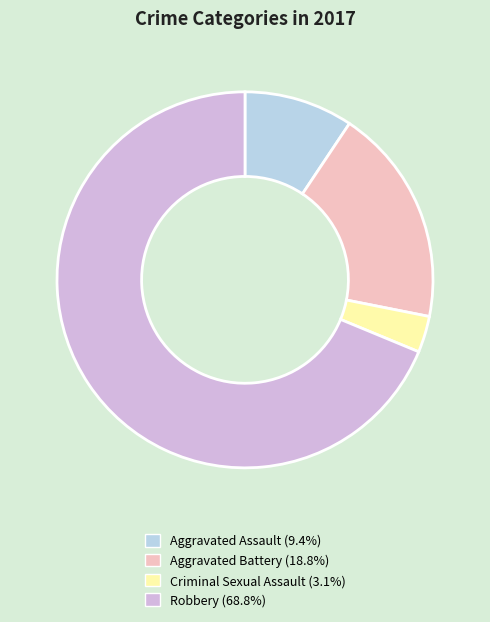

The Criminal Sexual Assault slice represents 3% of the pie. True or false?

True